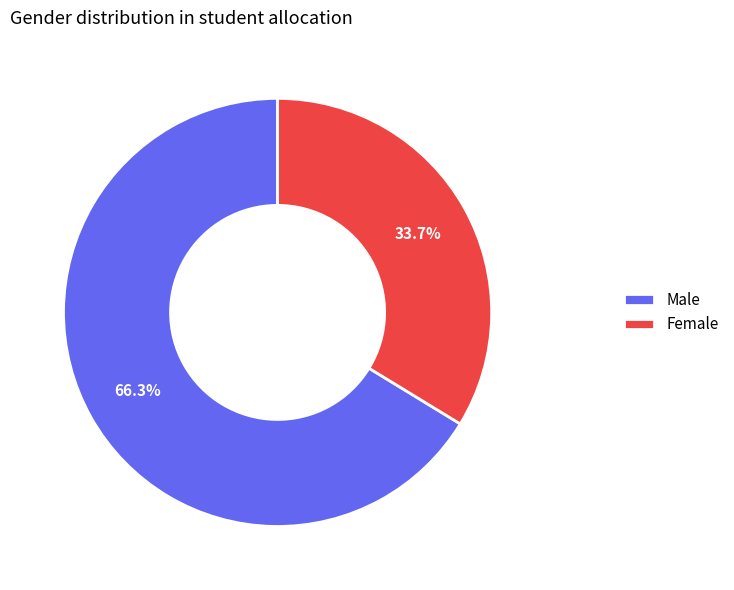

Which category accounts for the majority?

Male